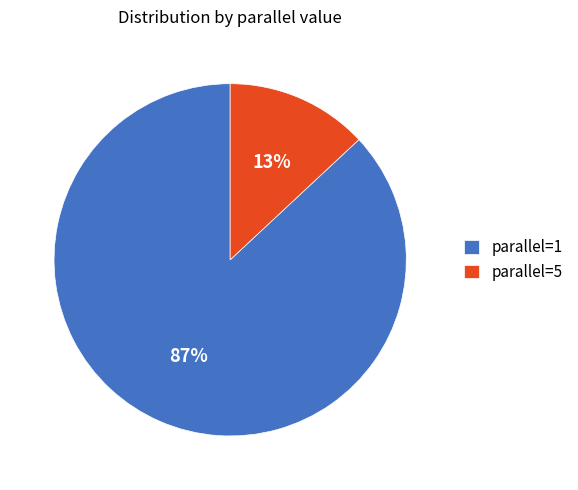

What percentage is the parallel=5 slice, to the nearest percent?

13%